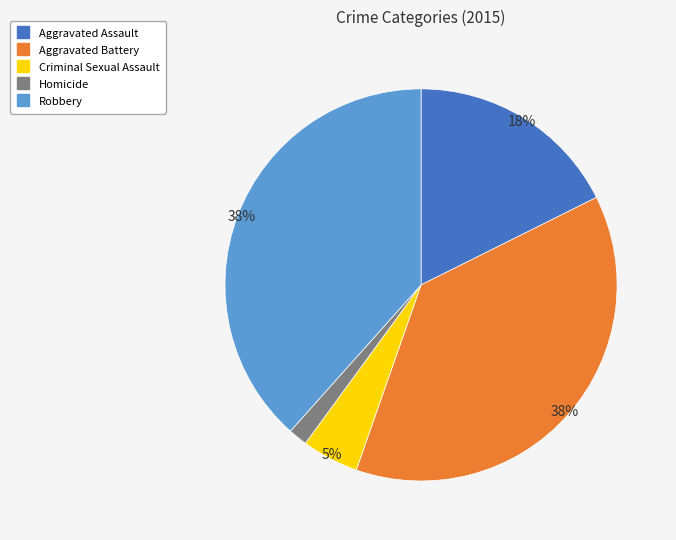

To the nearest percent, what is the combined percentage of Robbery and Homicide?

40%